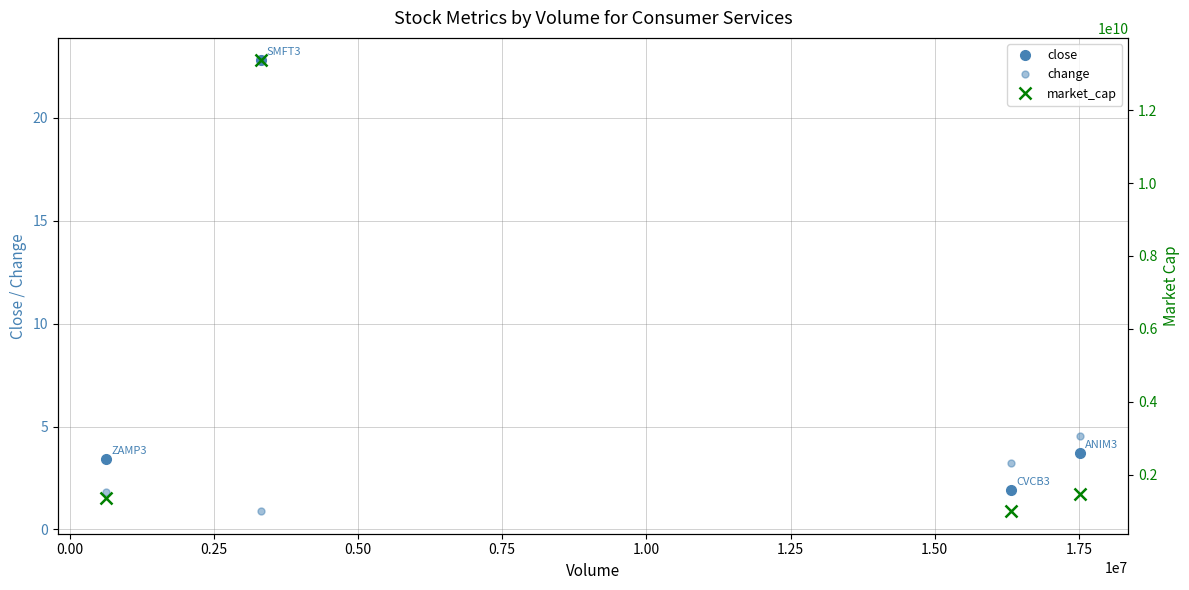

How many values in the close series exceed 3?

3